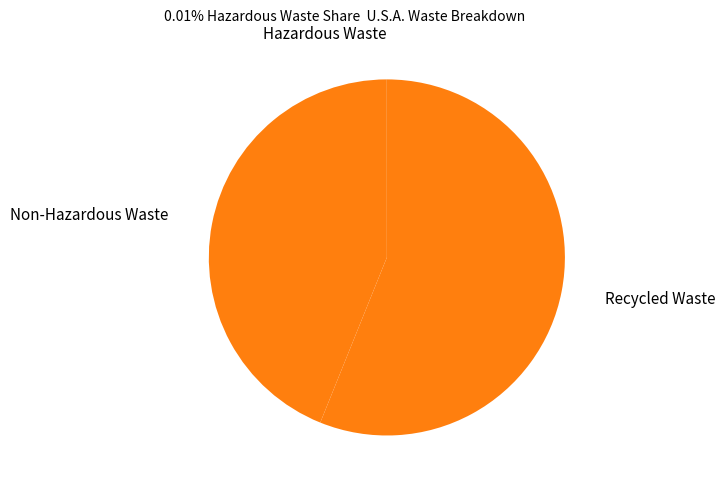

Is it true that Recycled Waste is 46% of the pie?

False